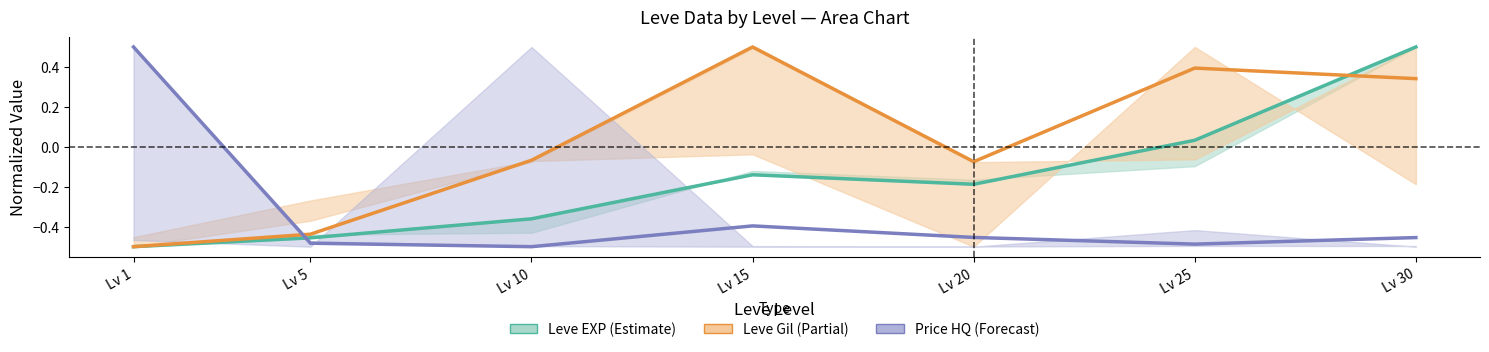

Reading right to left, transcribe all the data shown in this chart.

Leve EXP (Estimate): 0.5	0.0	-0.2	-0.1	-0.4	-0.5	-0.5
Leve Gil (Partial): 0.3	0.4	-0.1	0.5	-0.1	-0.4	-0.5
Price HQ (Forecast): -0.5	-0.5	-0.5	-0.4	-0.5	-0.5	0.5